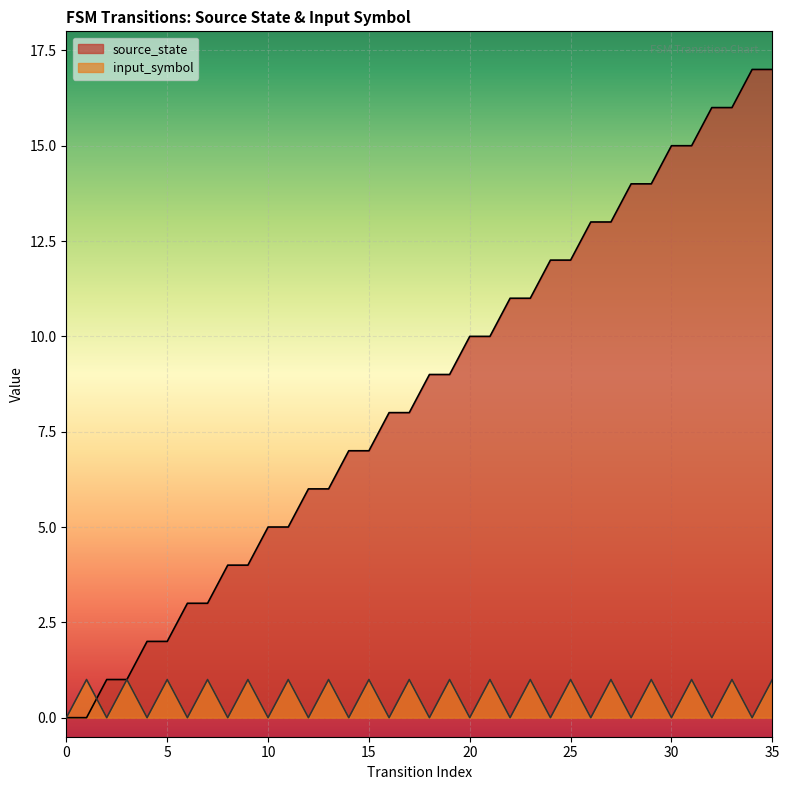

What are all the series names shown in the legend?

source_state, input_symbol